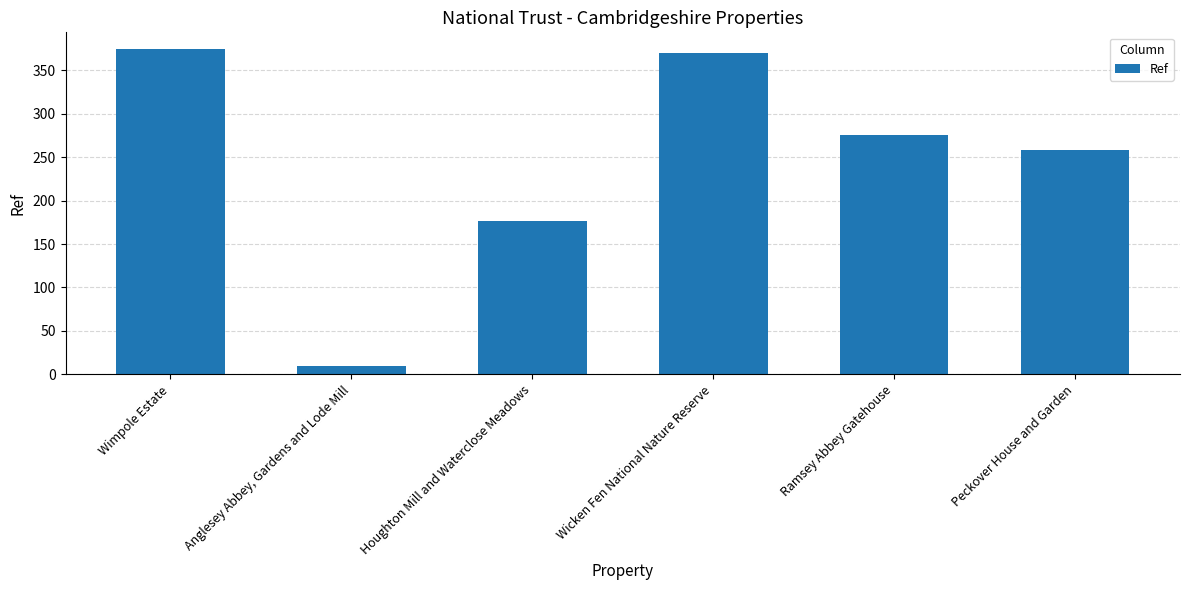

What is the ratio of the value at Peckover House and Garden to the value at Wicken Fen National Nature Reserve?

0.7